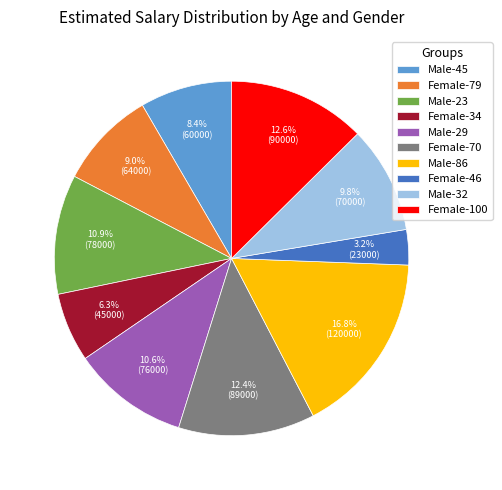

Does Female-79 account for over 50% of the chart?

No